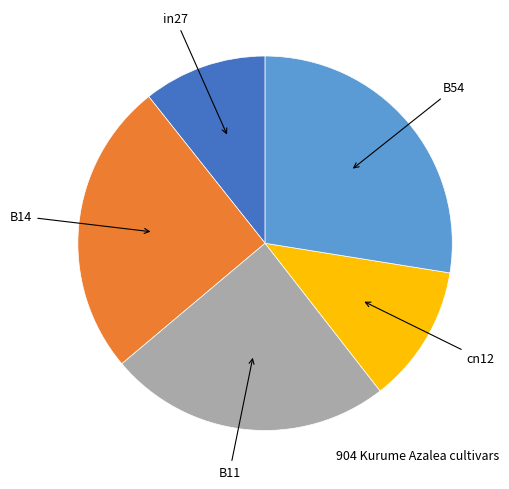

Does any single category account for the majority?

No